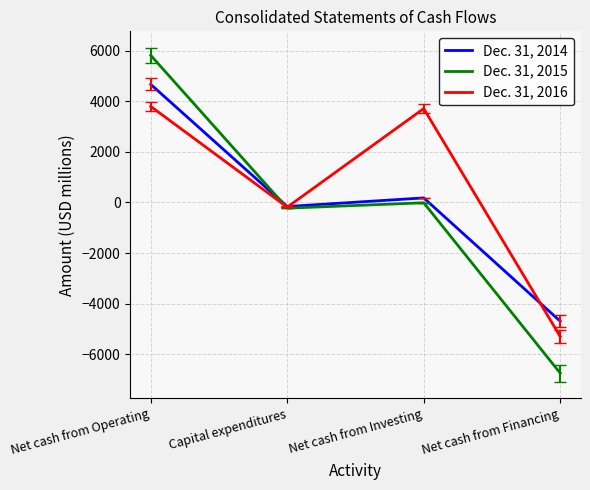

Which series has the largest total across all categories?

Dec. 31, 2016